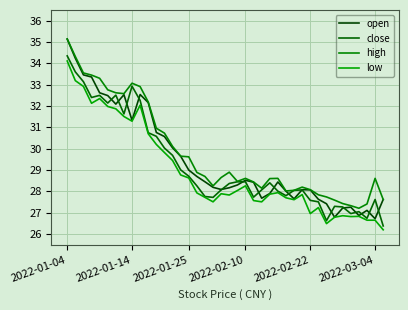

How many lines are shown in the chart?

4